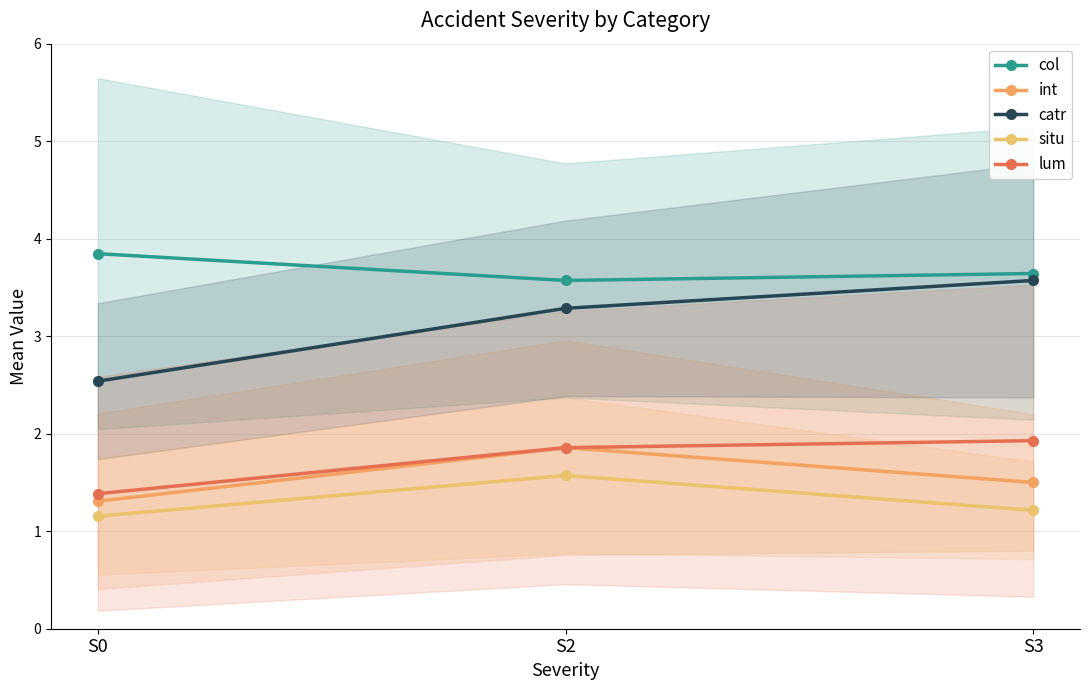

What is the highest value of the lum series?

1.9